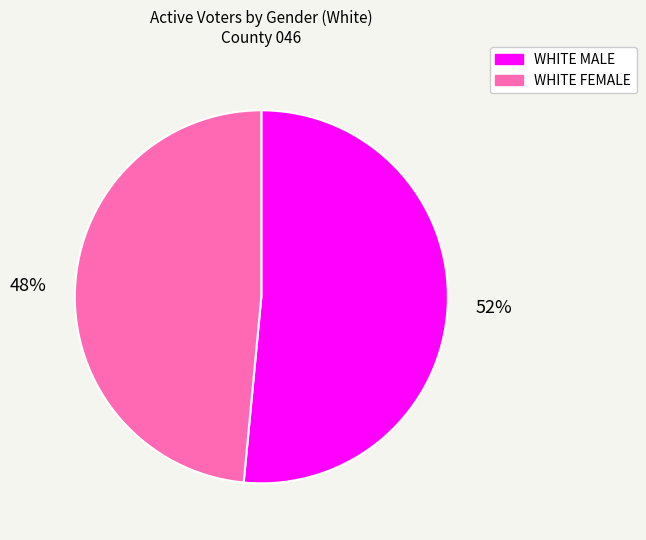

What percentage is the WHITE MALE slice, to the nearest percent?

52%